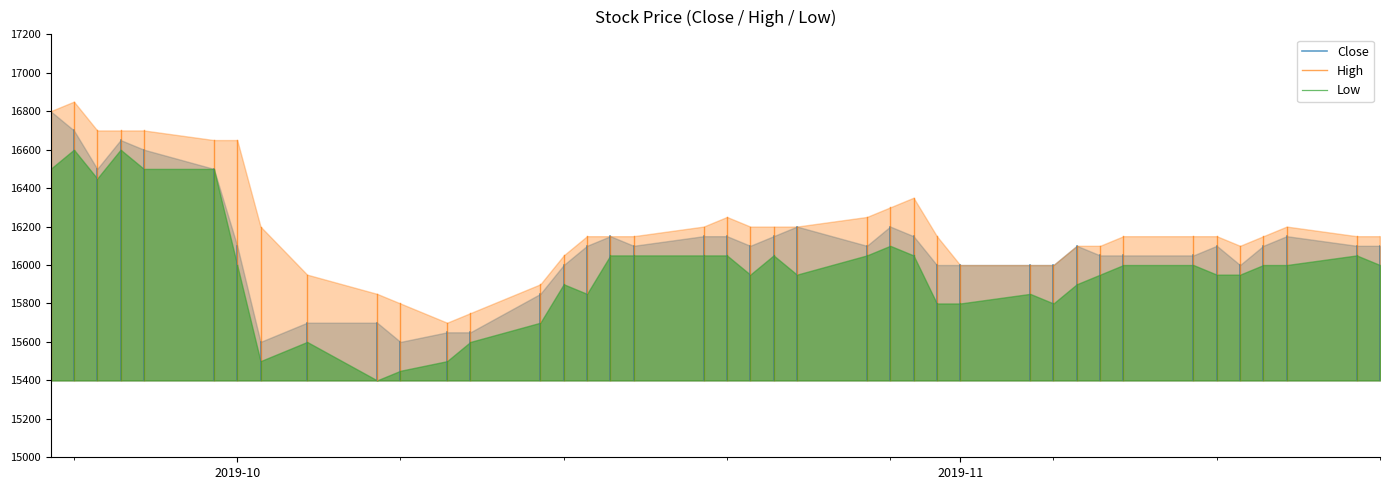

What is the average value of the High series?

16205